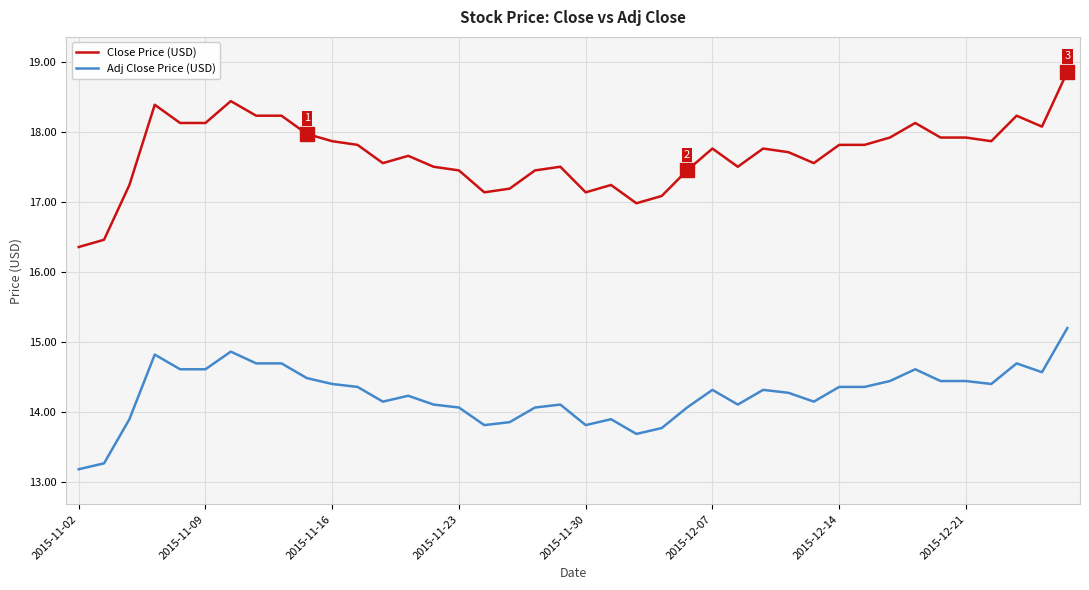

What is the minimum value for Adj Close Price (USD)?

13.2